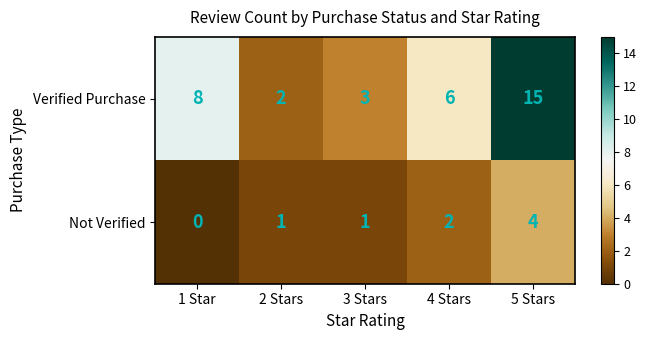

What is the sum of all Not Verified values?

8